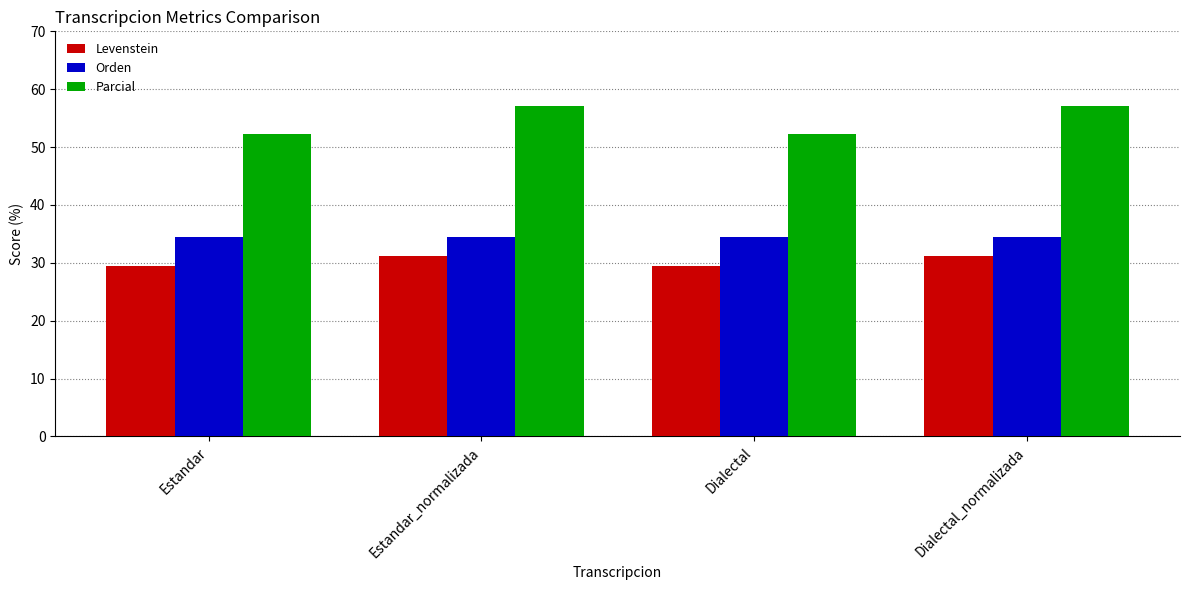

What are all the series names shown in the legend?

Levenstein, Orden, Parcial